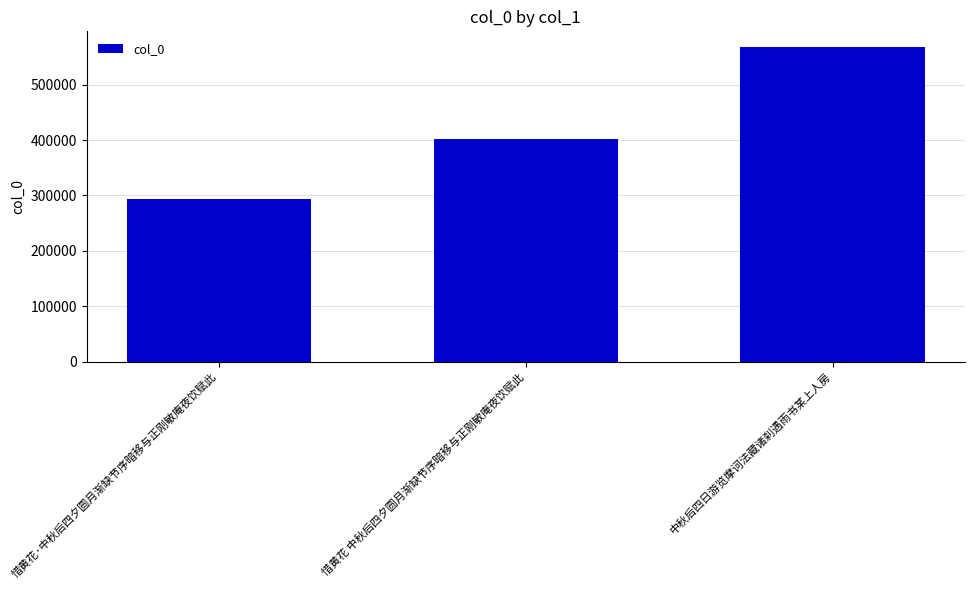

What is the change in value from 惜黄花·中秋后四夕圆月渐缺节序暗移与正刚敏庵夜饮赋此 to 惜黄花 中秋后四夕圆月渐缺节序暗移与正刚敏庵夜饮赋此?

+108588